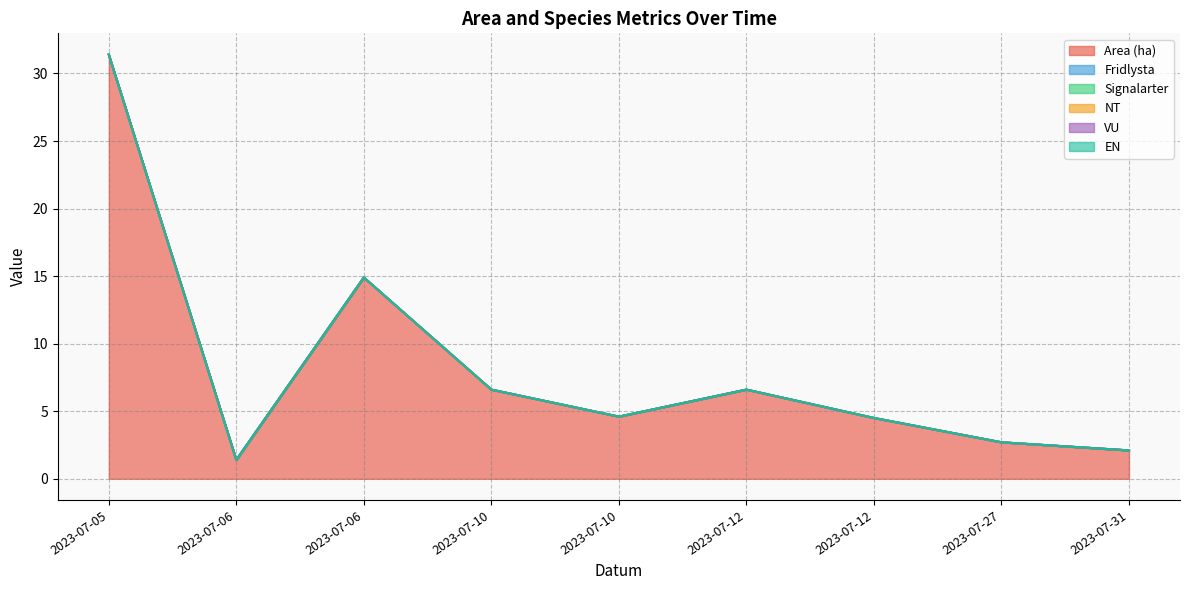

Does the chart display data point markers on the line(s)?

No